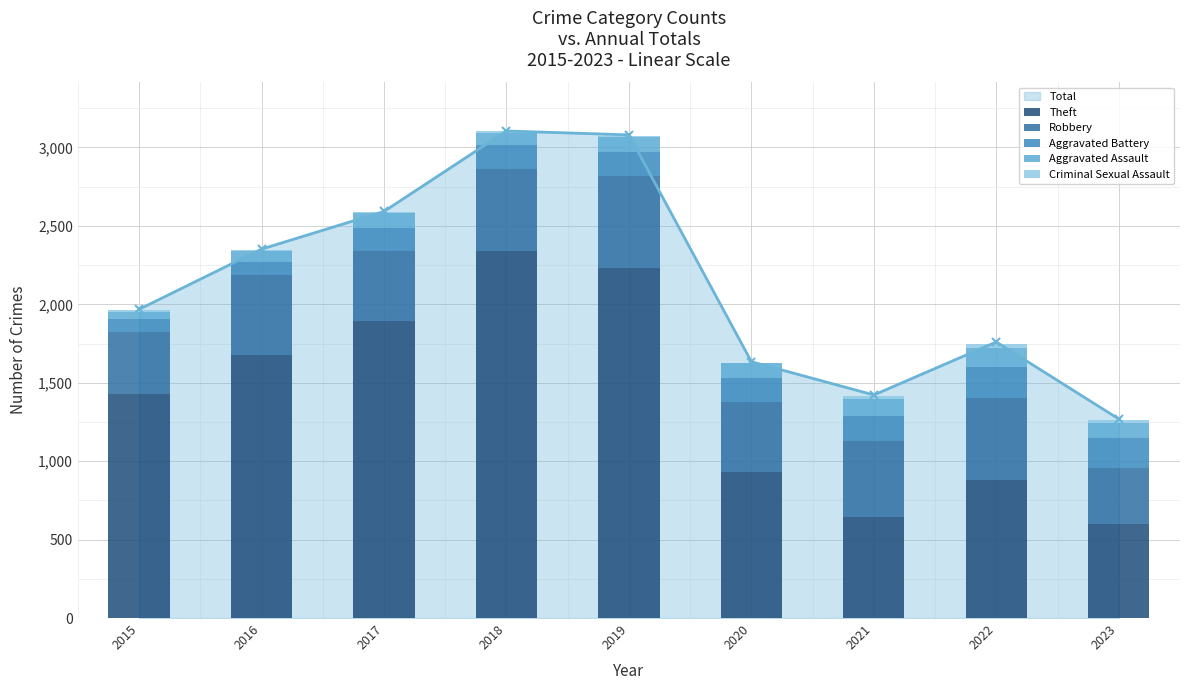

What is the value of the Total point at the 4th from the left?

3105